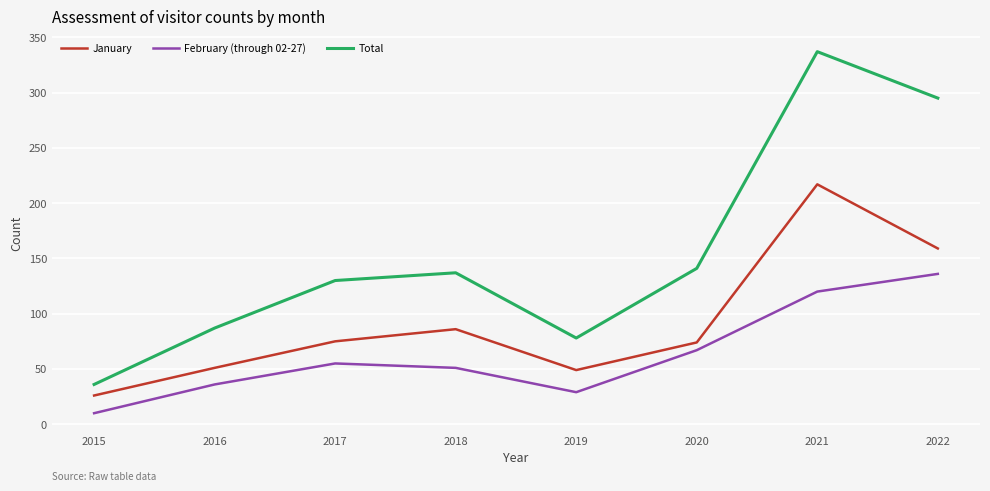

The value of January at 2018 is 154. True or false?

False